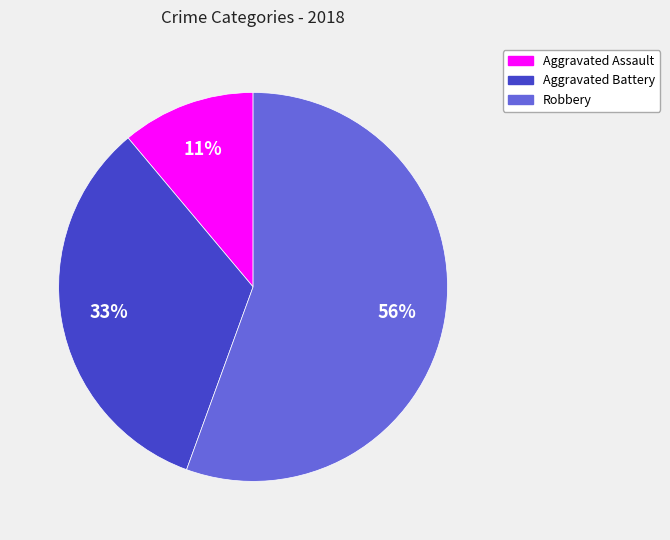

To the nearest percent, what portion does Aggravated Assault represent?

11%